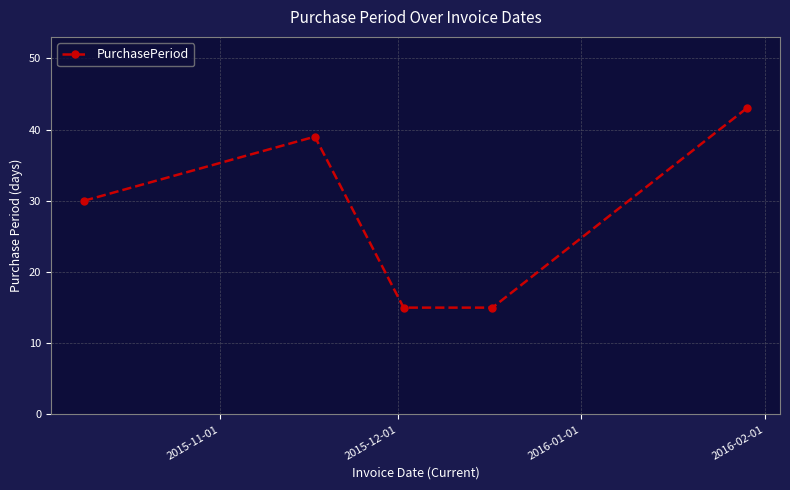

How many interior local peaks (higher than both neighbors) does the data have?

1